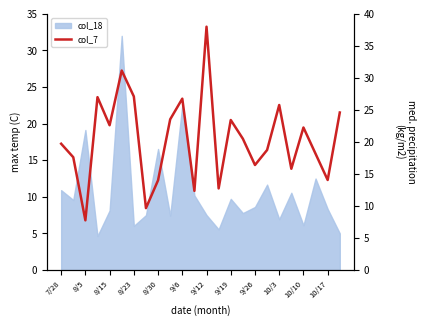

Which category has the highest value across all series?

9/12